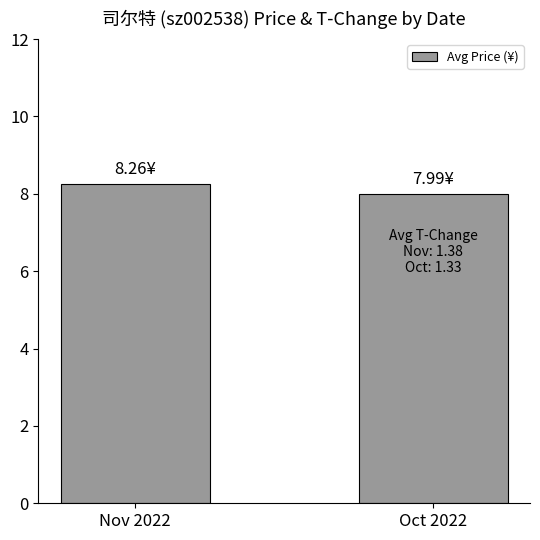

How many bars are there in total?

2